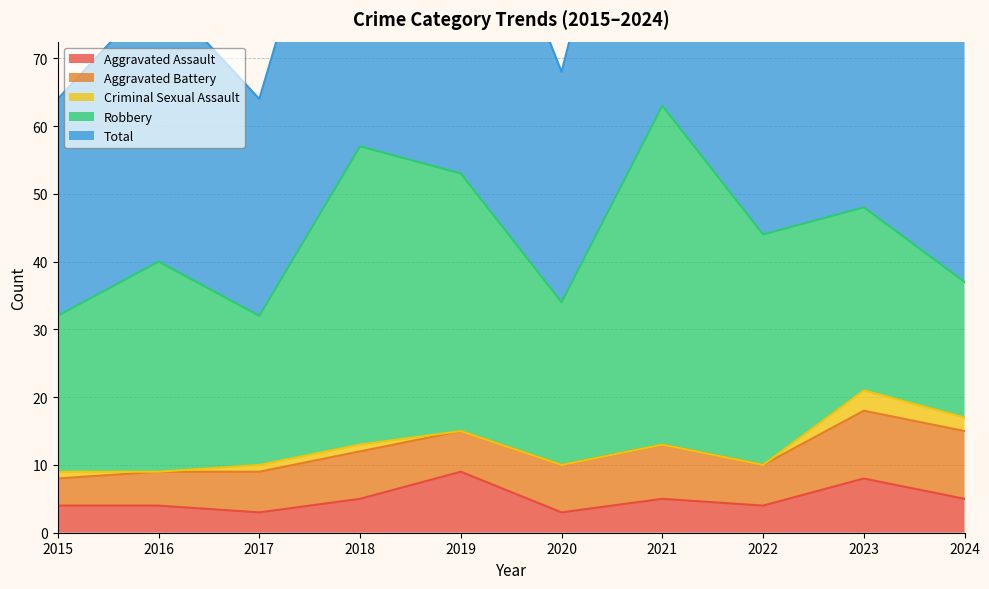

True or false: Aggravated Assault and Criminal Sexual Assault intersect in this chart.

False